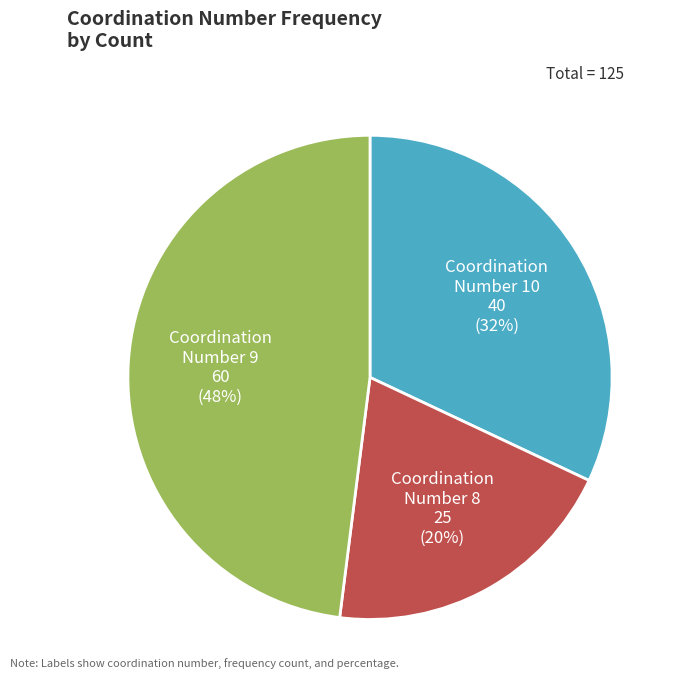

What is the ratio of the value at Coordination Number 10 40 (32%) to the value at Coordination Number 9 60 (48%)?

0.7